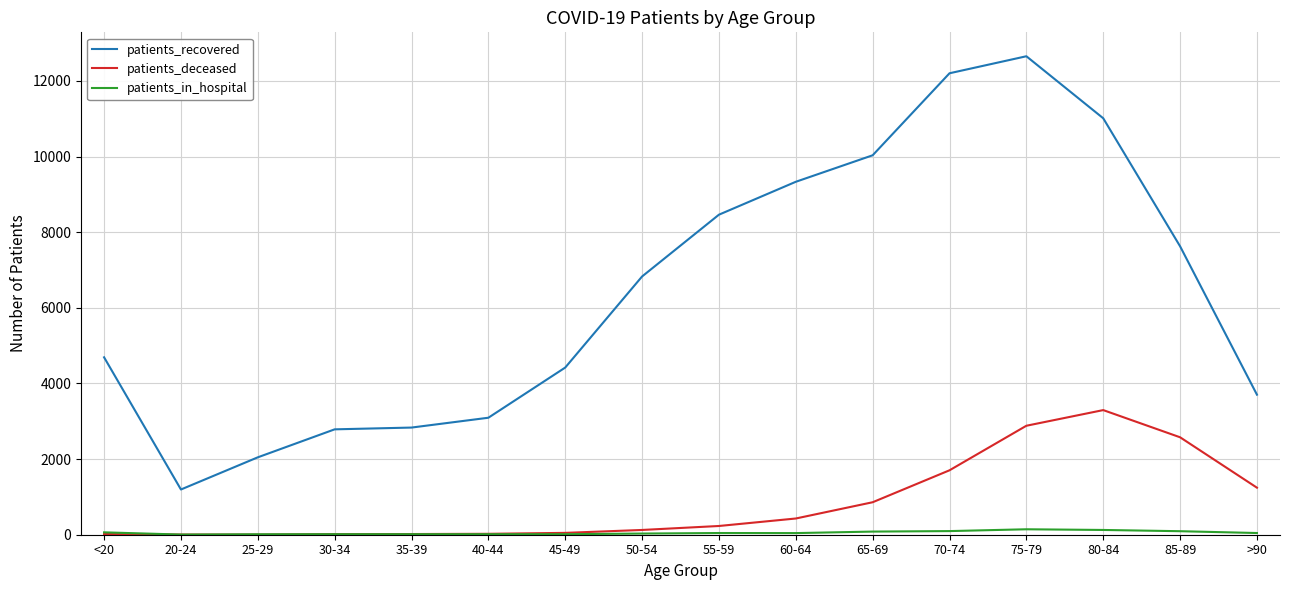

Rank the series by their maximum value, from lowest to highest.

patients_in_hospital, patients_deceased, patients_recovered